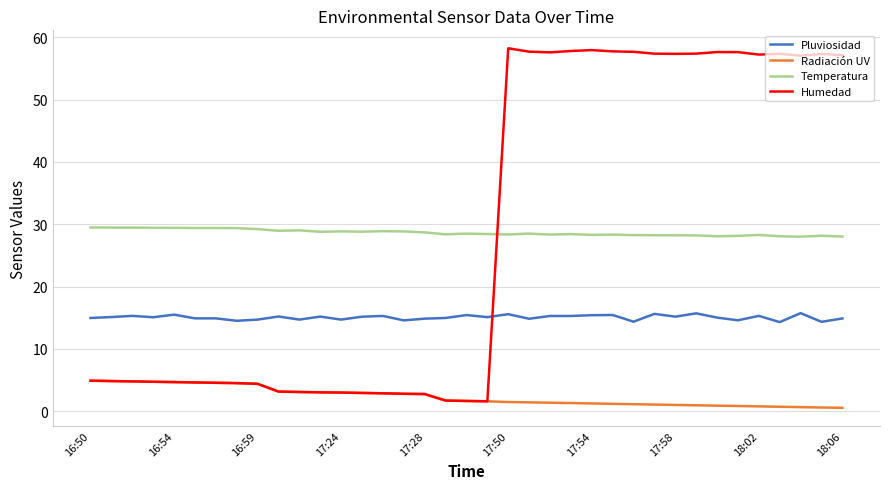

True or false: Pluviosidad and Temperatura intersect in this chart.

False